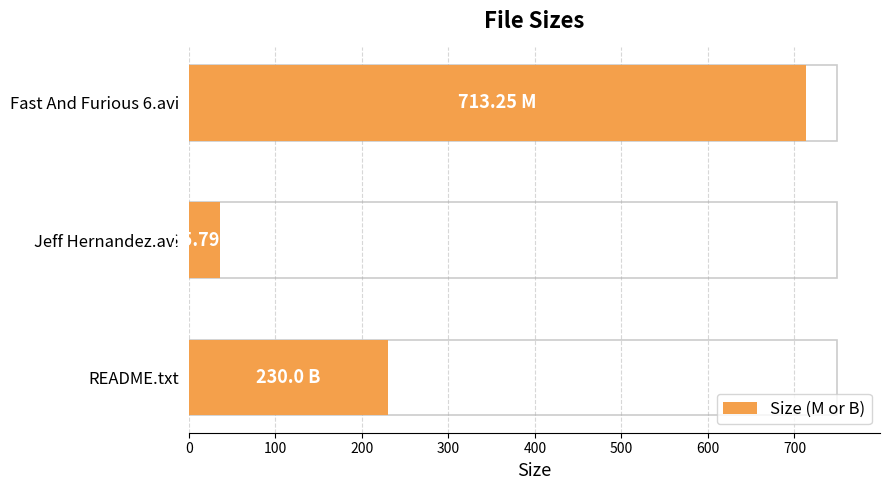

How many bars are there in total?

3